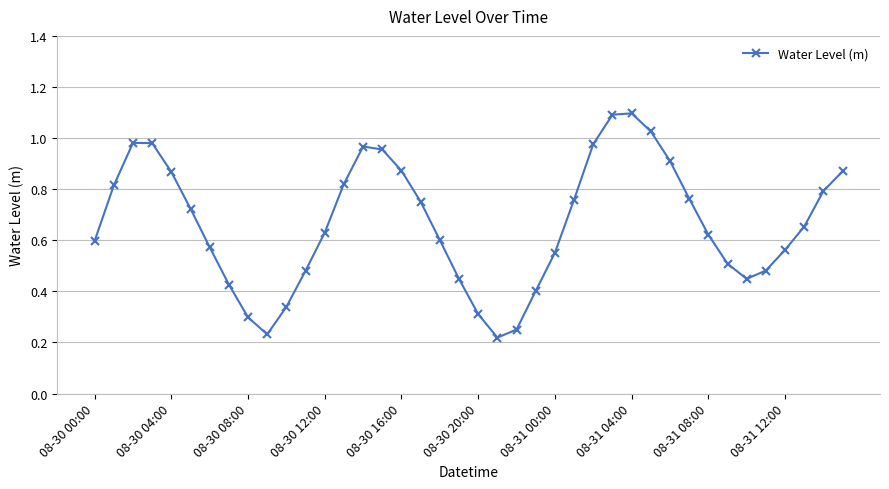

How many points are lower than both their immediate neighbors (excluding endpoints)?

3